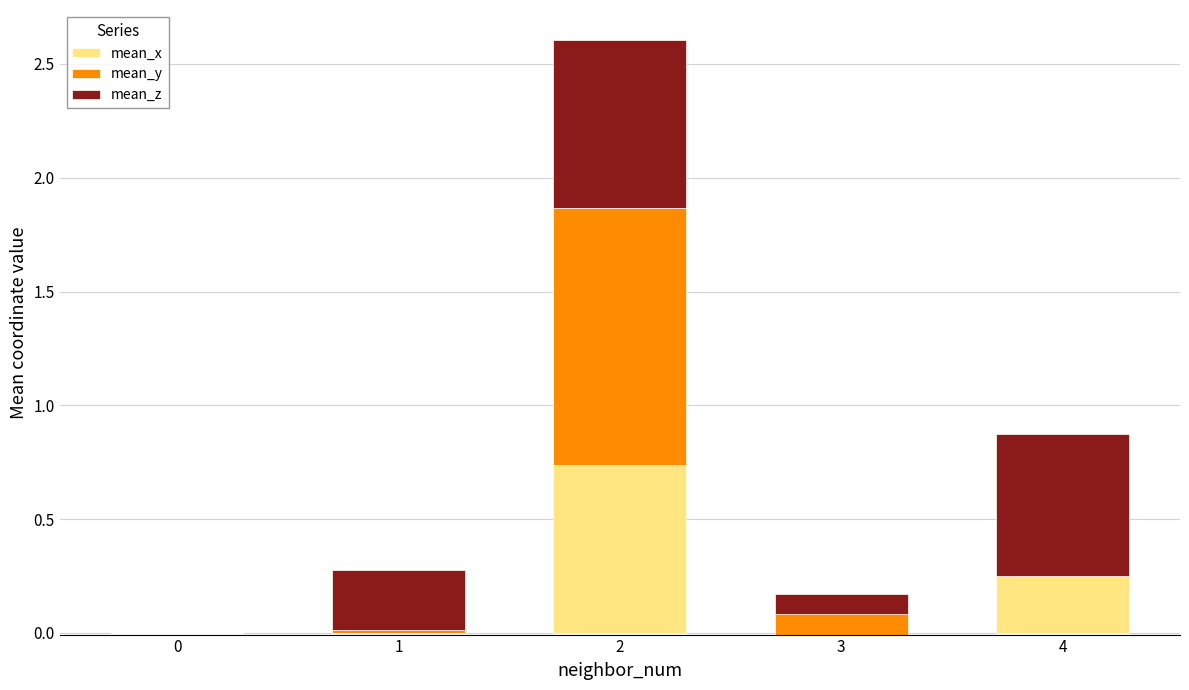

What is the difference between the highest and lowest values at 1?

0.3